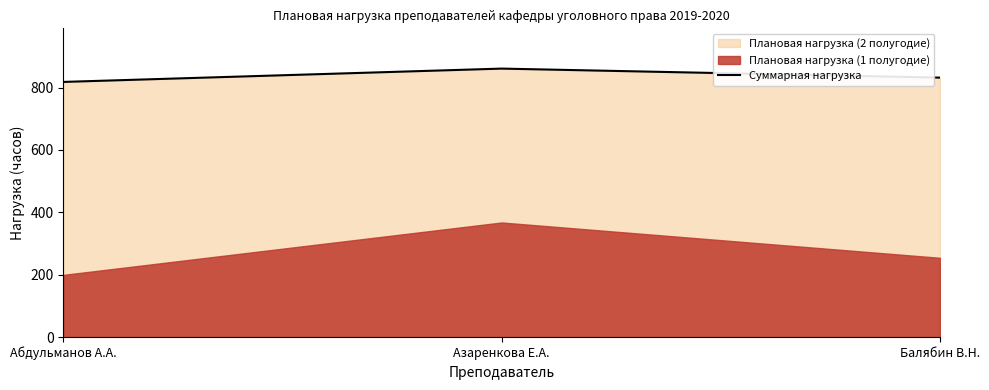

Reading left to right, list all the values displayed in this chart.

818.3	861.1	832.1